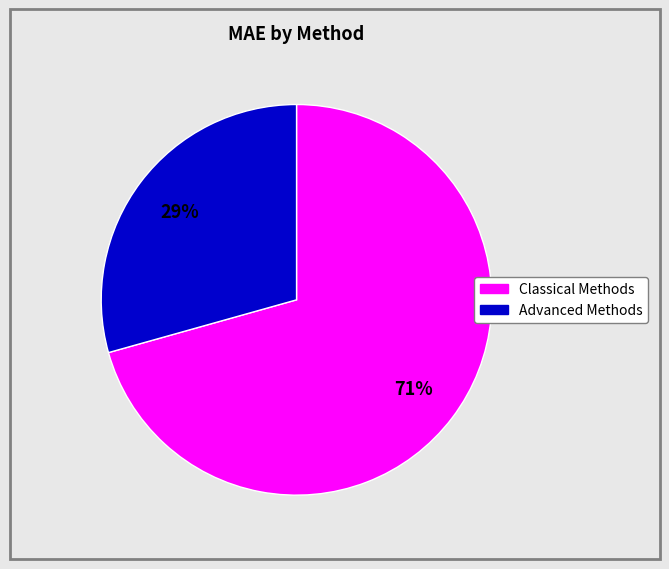

To the nearest percent, what is the average slice percentage?

50%